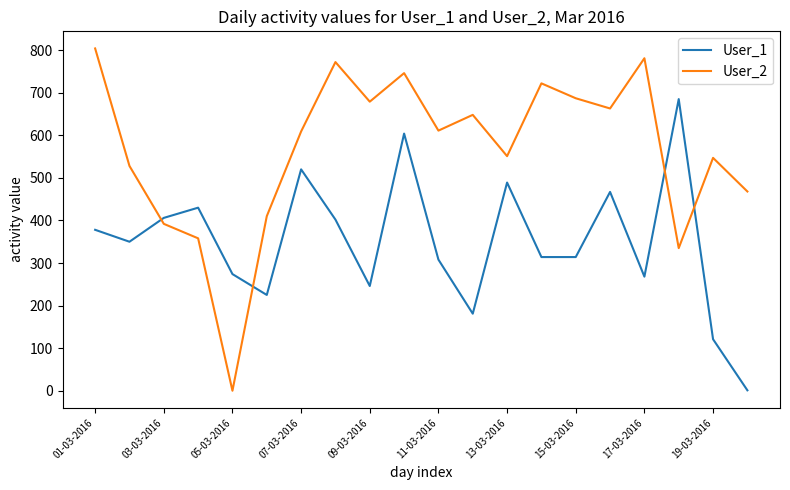

True or false: User_2 and User_1 cross at least once.

True